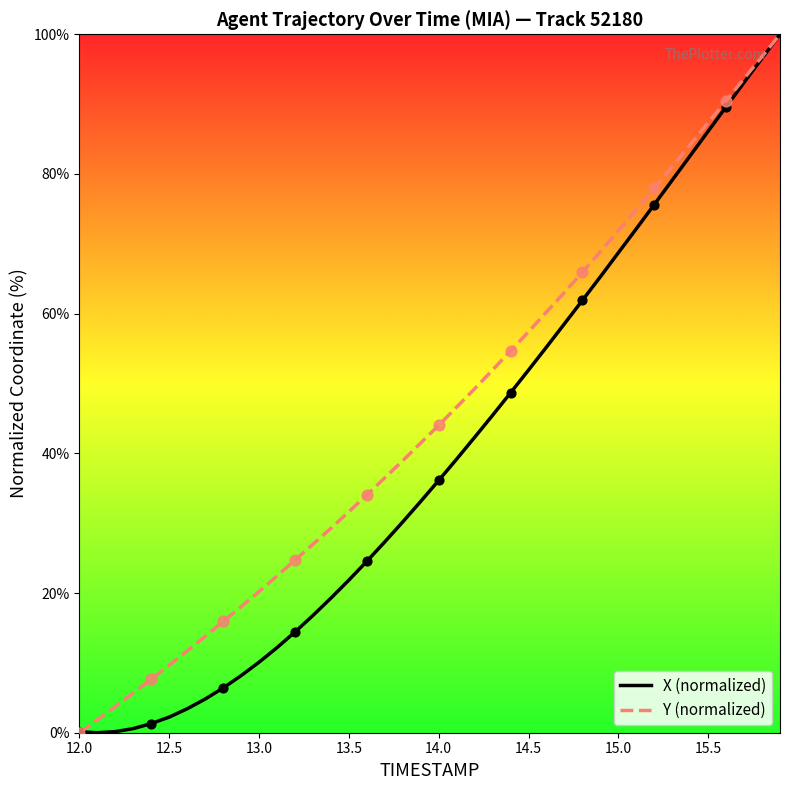

At how many categories does at least one series exceed 82?

6